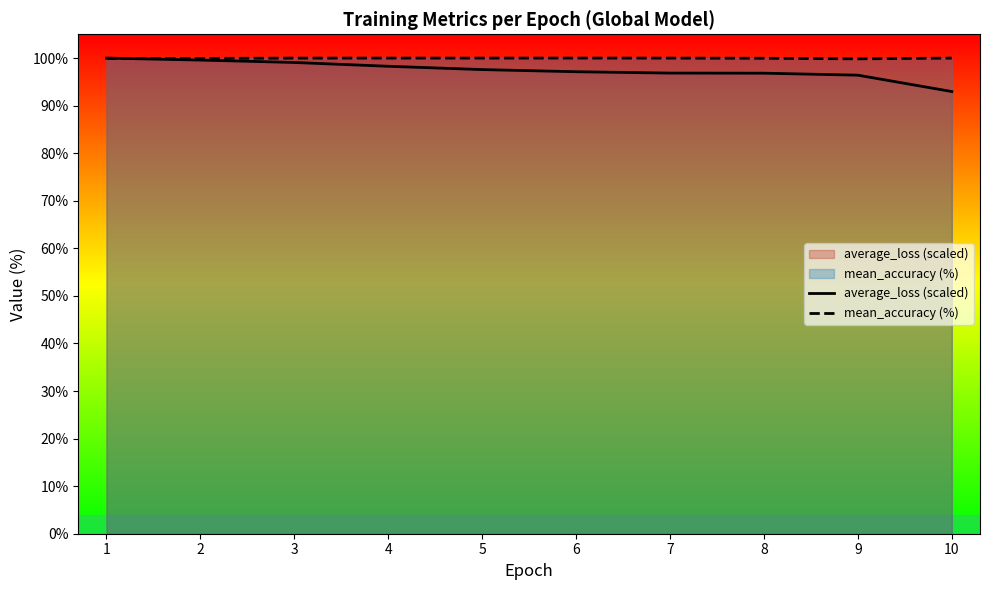

At which label is mean_accuracy (%) closest to 99?

9